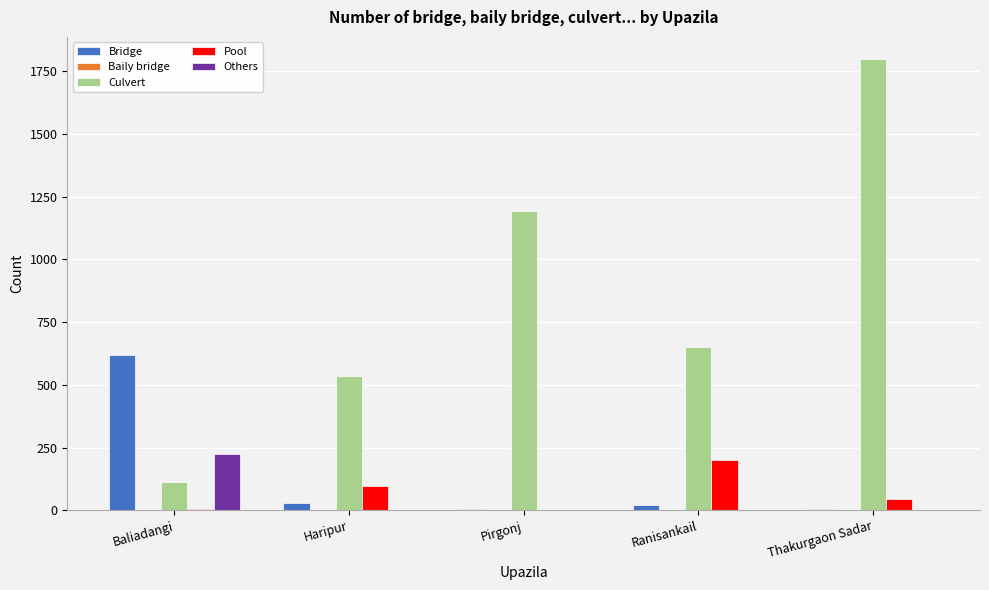

The Pool series shows -93 at Pirgonj. True or false?

False